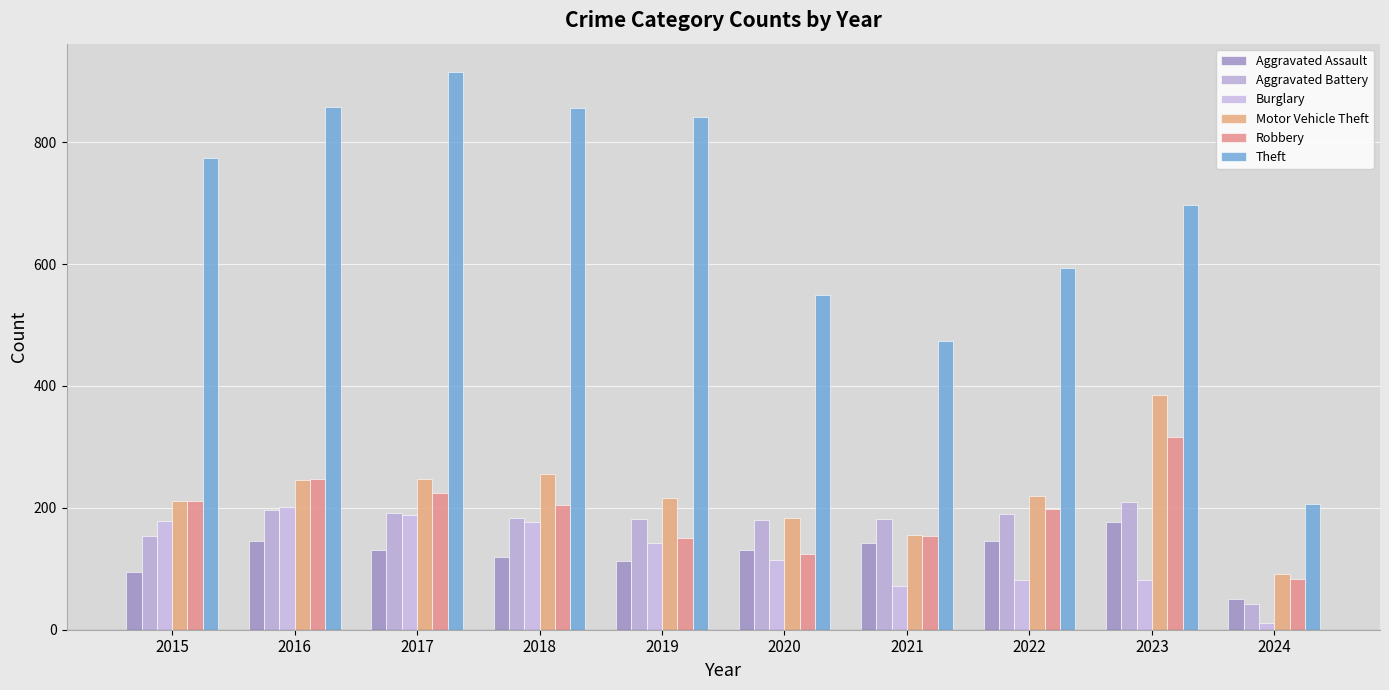

How many bars are there in each group?

6